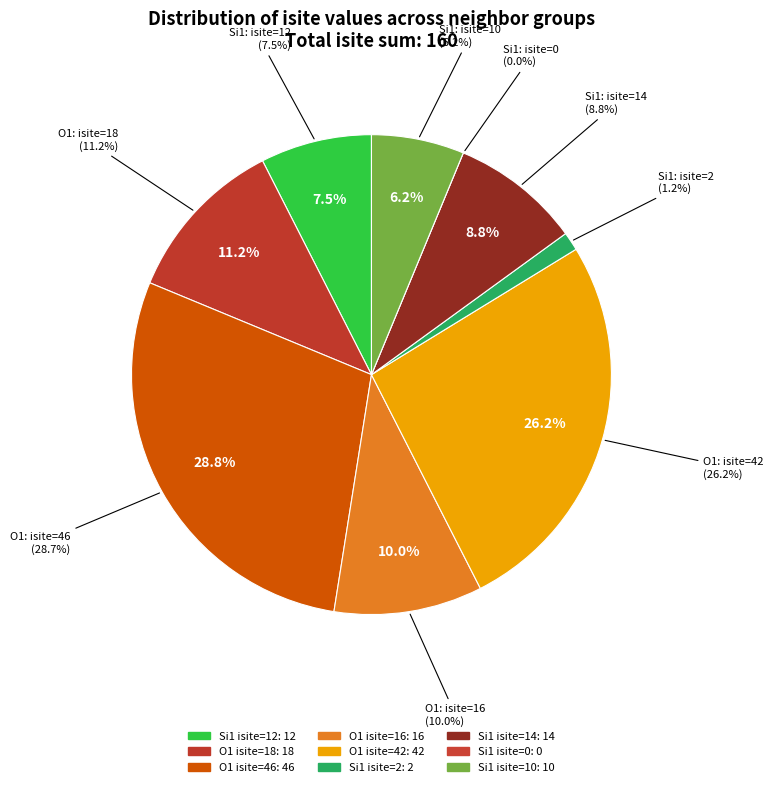

Does Row 4 (O1, isite=42) represent more than half of the total?

No